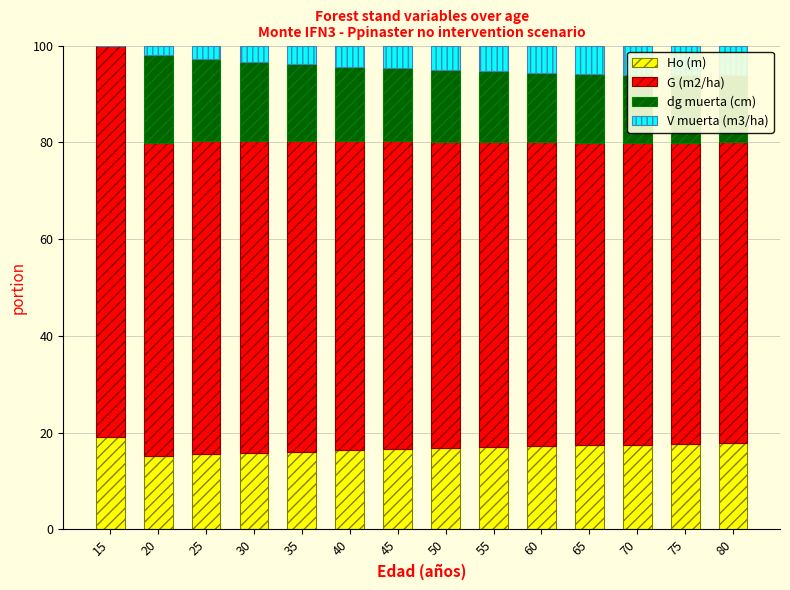

The value of Ho (m) at 35 is 16.1. True or false?

True